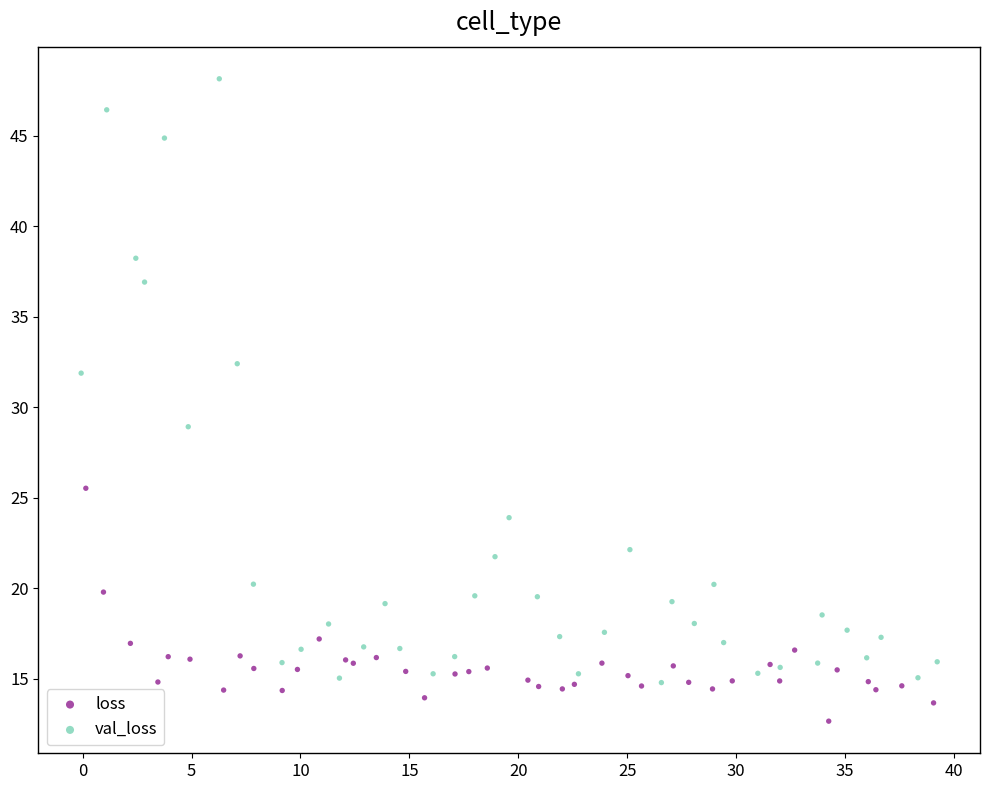

What are all the series names shown in the legend?

loss, val_loss